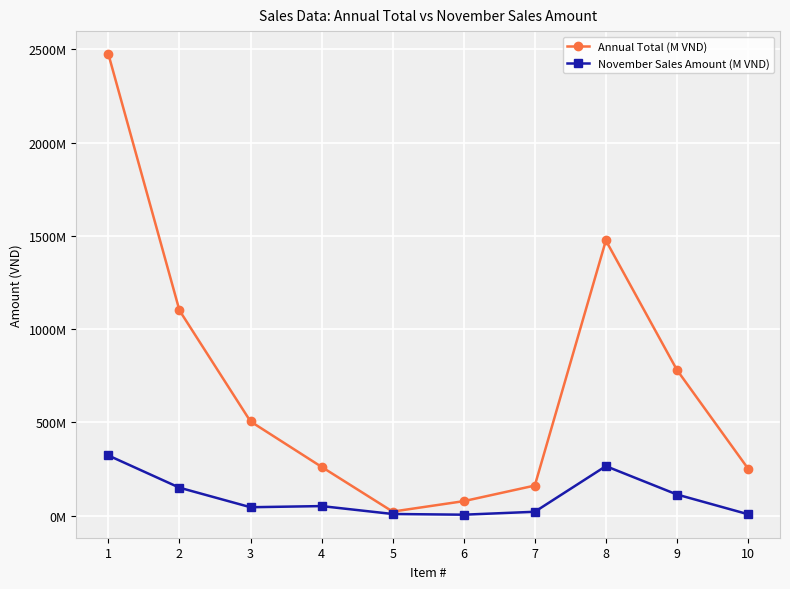

Reading right to left, transcribe all the data shown in this chart.

Annual Total (M VND): 10=252718407.4	9=781247125.0	8=1475150742.7	7=161569663.0	6=77936560.0	5=21960000.0	4=261636667.3	3=505180113.3	2=1100314990.6	1=2473953333.6
November Sales Amount (M VND): 10=7920000.0	9=113630125.0	8=265740000.0	7=21111111.1	6=5400000.0	5=9150000.0	4=51555556.2	3=45387900.0	2=150183000.0	1=322770000.0